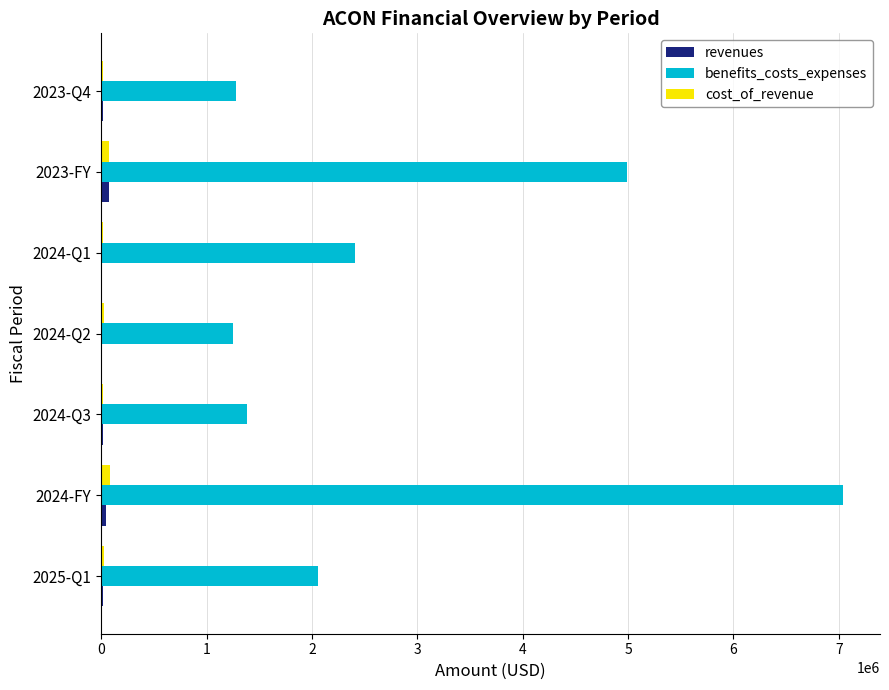

At which category is the sum across all series the highest?

2024-FY